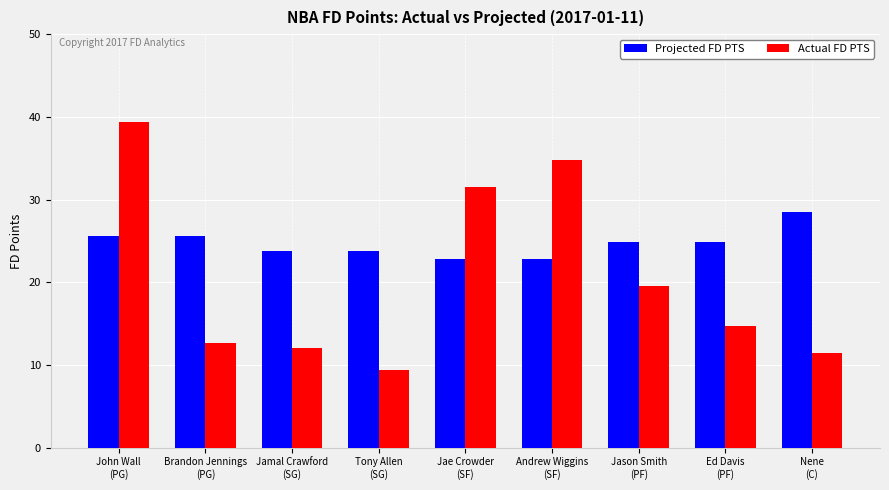

Which series has the widest spread of values?

Actual FD PTS